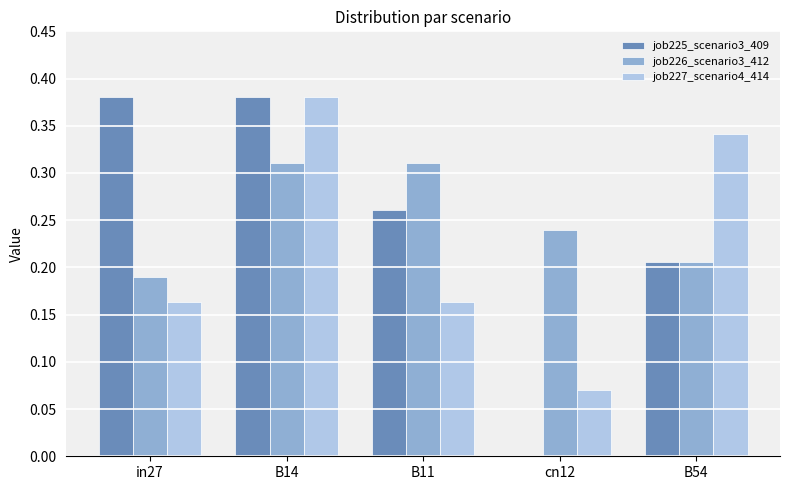

At which category is the sum across all series the highest?

B14